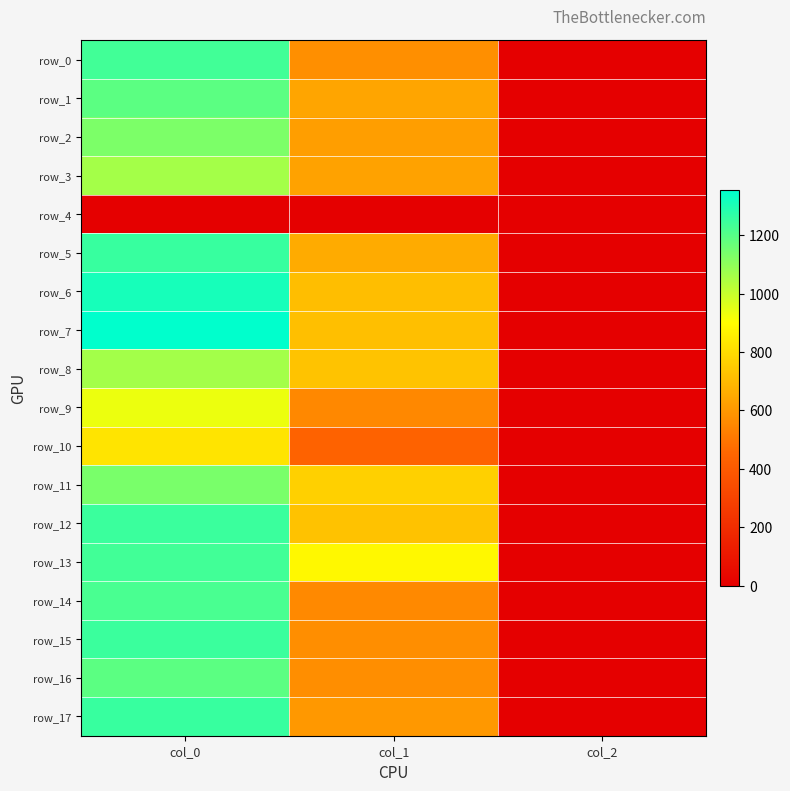

Reading left to right, what are all the values shown in this chart?

row_0: col_0=1236.7	col_1=573.8	col_2=2.0
row_1: col_0=1190.0	col_1=637.9	col_2=2.0
row_2: col_0=1133.3	col_1=617.6	col_2=2.0
row_3: col_0=1060.0	col_1=631.1	col_2=2.0
row_4: col_0=0.0	col_1=0.0	col_2=0.0
row_5: col_0=1253.3	col_1=658.1	col_2=2.0
row_6: col_0=1313.3	col_1=712.1	col_2=2.0
row_7: col_0=1353.3	col_1=715.5	col_2=2.0
row_8: col_0=1063.3	col_1=725.6	col_2=2.0
row_9: col_0=933.3	col_1=553.5	col_2=2.0
row_10: col_0=823.3	col_1=438.8	col_2=2.0
row_11: col_0=1136.7	col_1=766.1	col_2=2.0
row_12: col_0=1250.0	col_1=722.2	col_2=2.0
row_13: col_0=1236.7	col_1=880.9	col_2=2.0
row_14: col_0=1223.3	col_1=556.9	col_2=2.0
row_15: col_0=1250.0	col_1=570.4	col_2=2.0
row_16: col_0=1190.0	col_1=570.4	col_2=2.0
row_17: col_0=1253.3	col_1=597.4	col_2=2.0